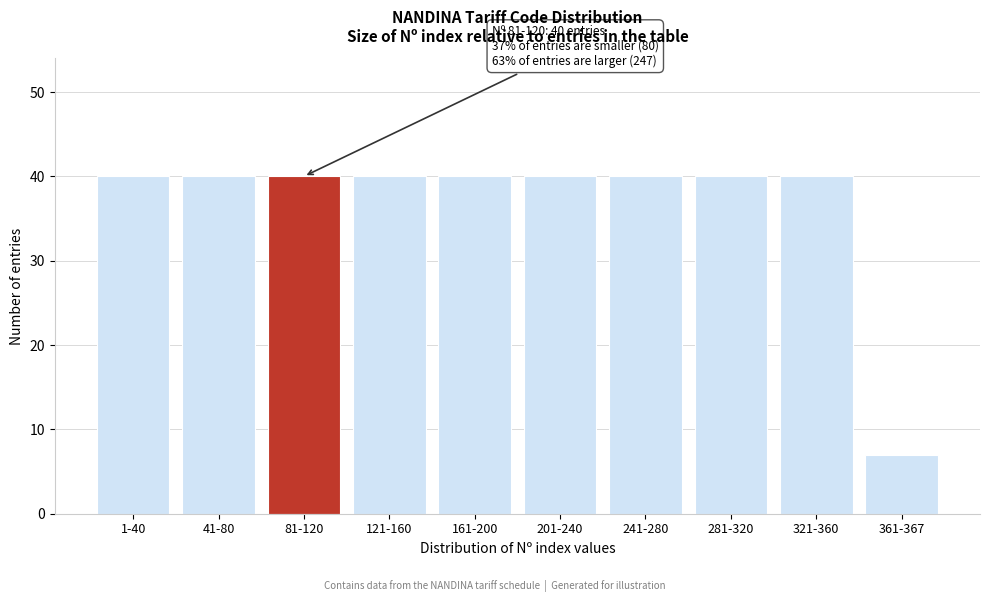

Reading left to right, what are all the values shown in this chart?

40	40	40	40	40	40	40	40	40	7